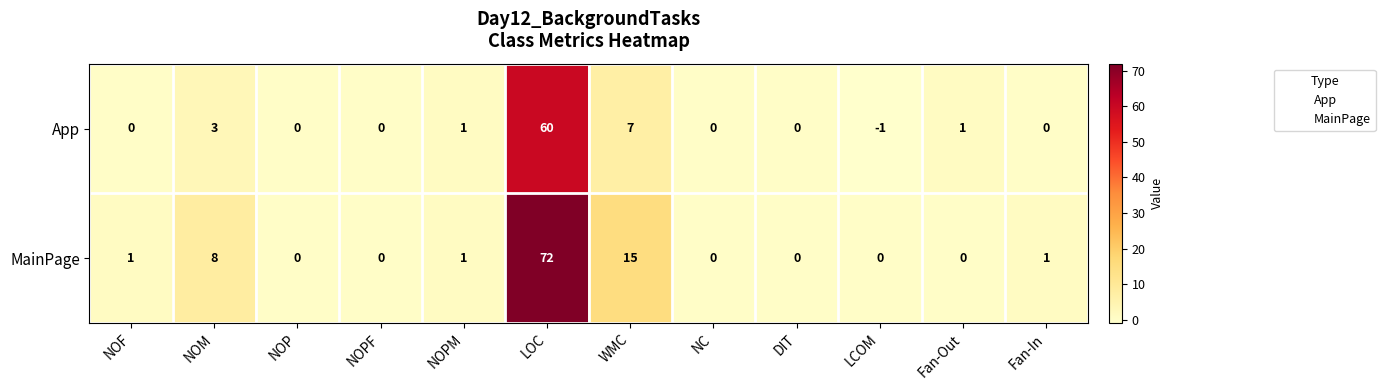

Which series has the largest range (max minus min)?

MainPage